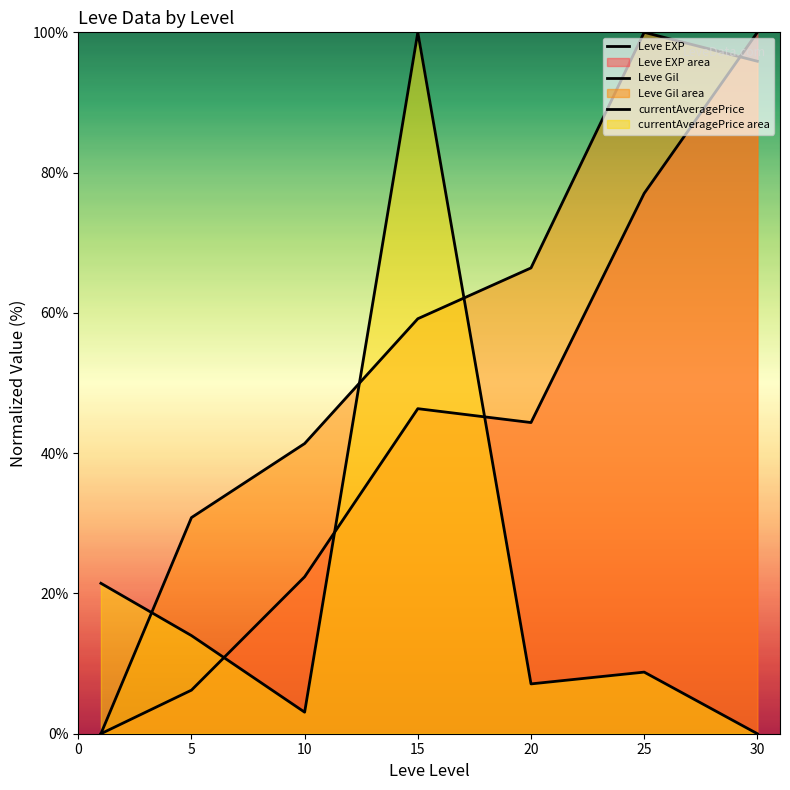

What is the sum of the currentAveragePrice values at 10 and 5?

17.1